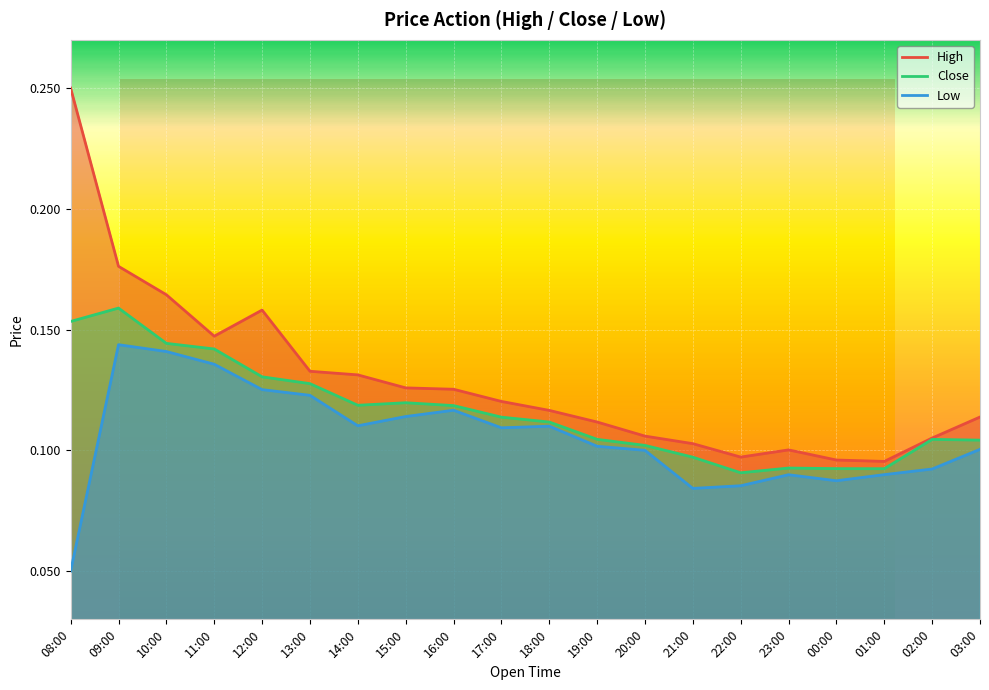

What is the label of the 5th point from the right?

23:00